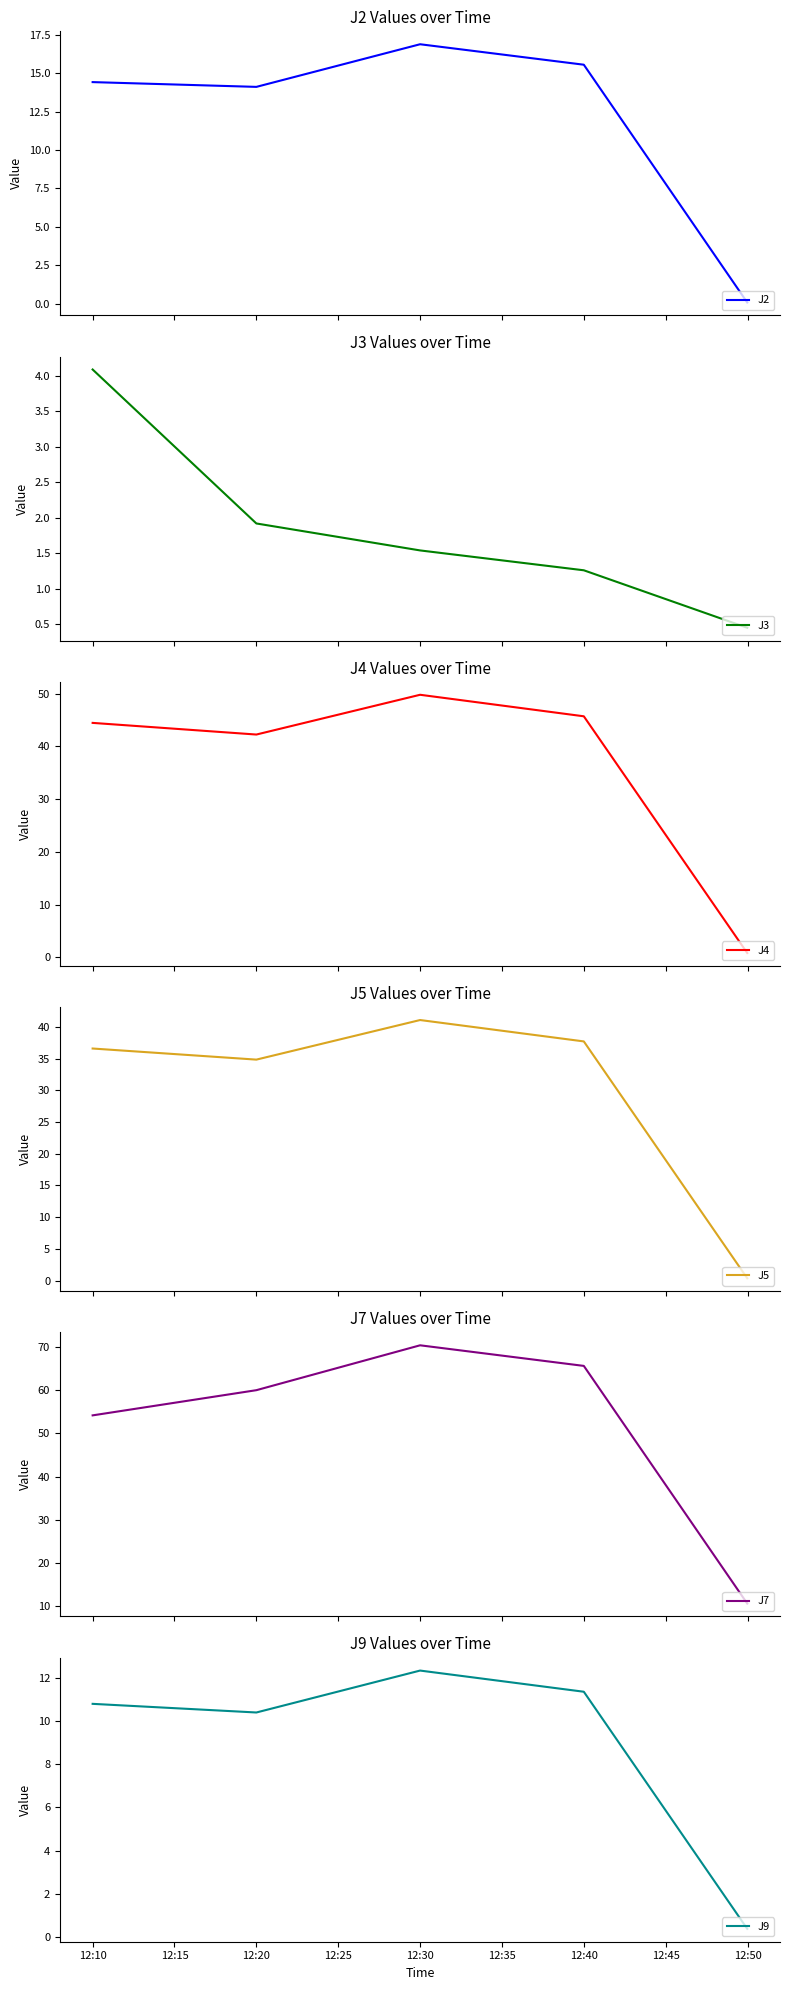

At which category does J9 reach its first local valley?

12:20